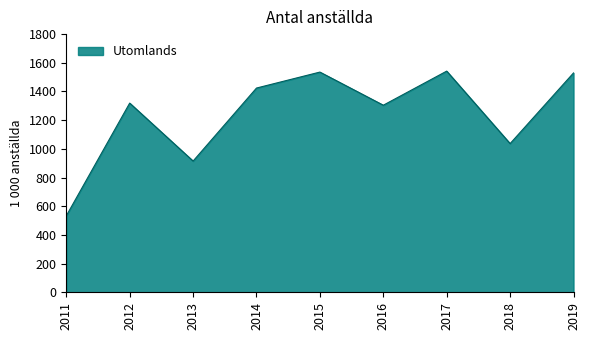

What is the change in value from 2016 to 2018?

-267.6